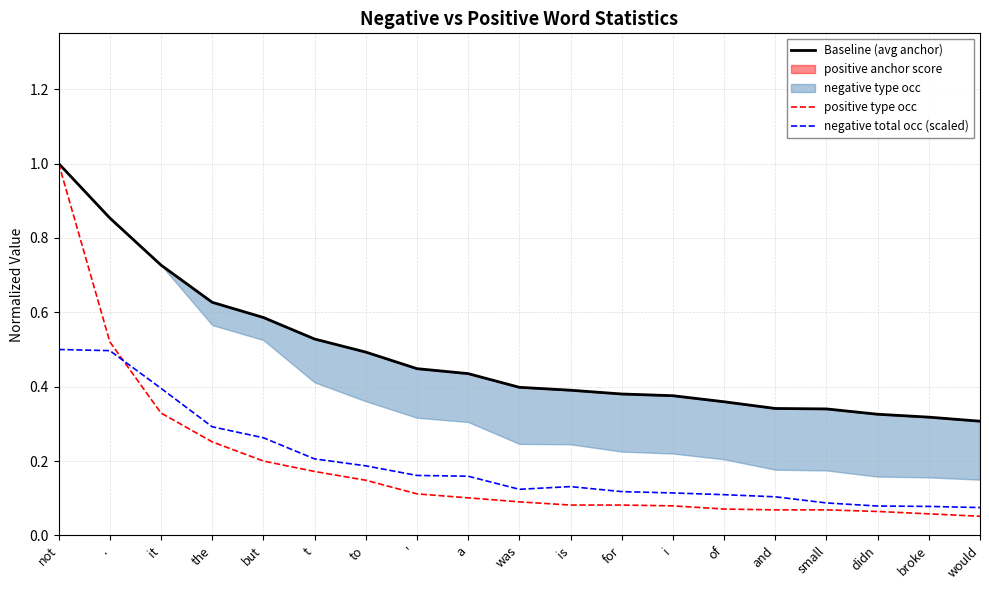

At which category does negative total occ (scaled) reach its first local valley?

was